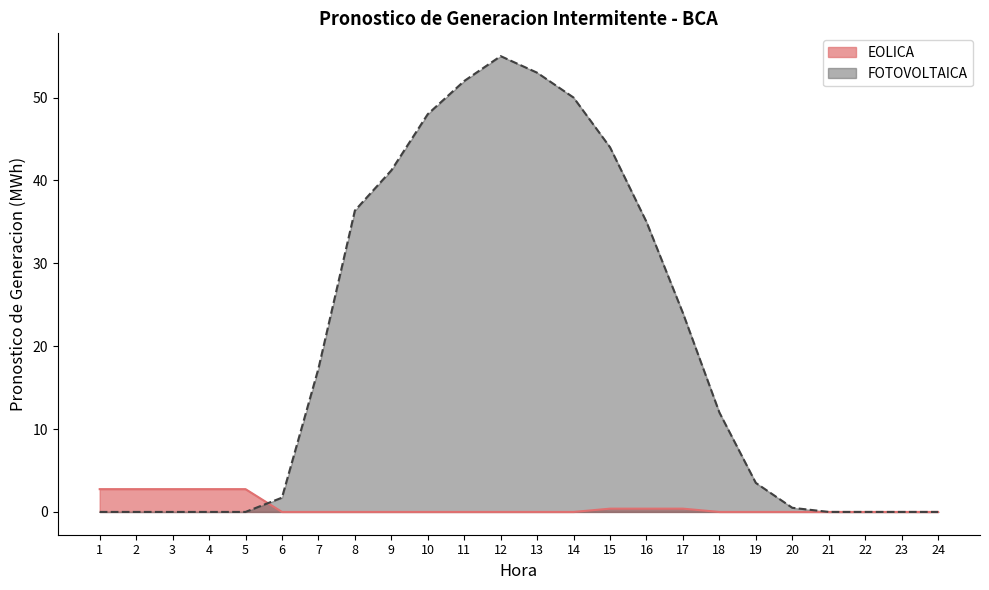

What is the difference between the EOLICA values at 15 and 2?

2.4